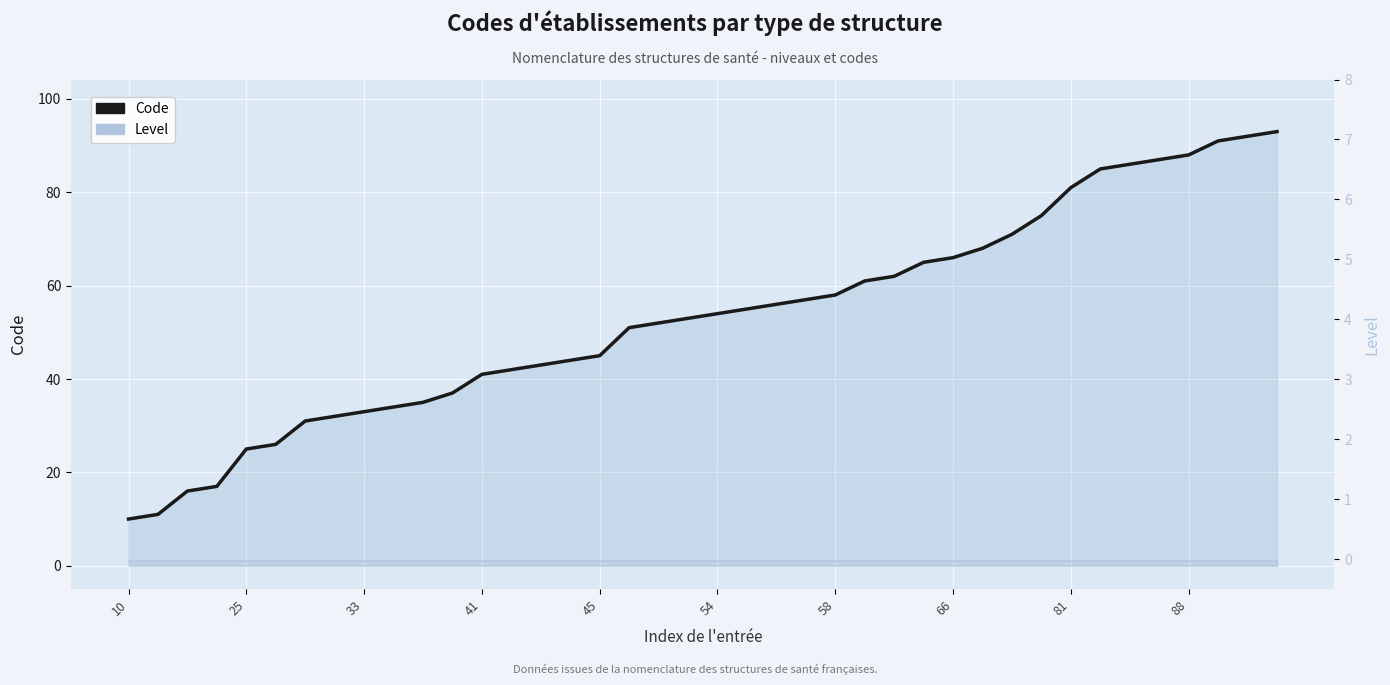

True or false: Level (right) and Level cross at least once.

False